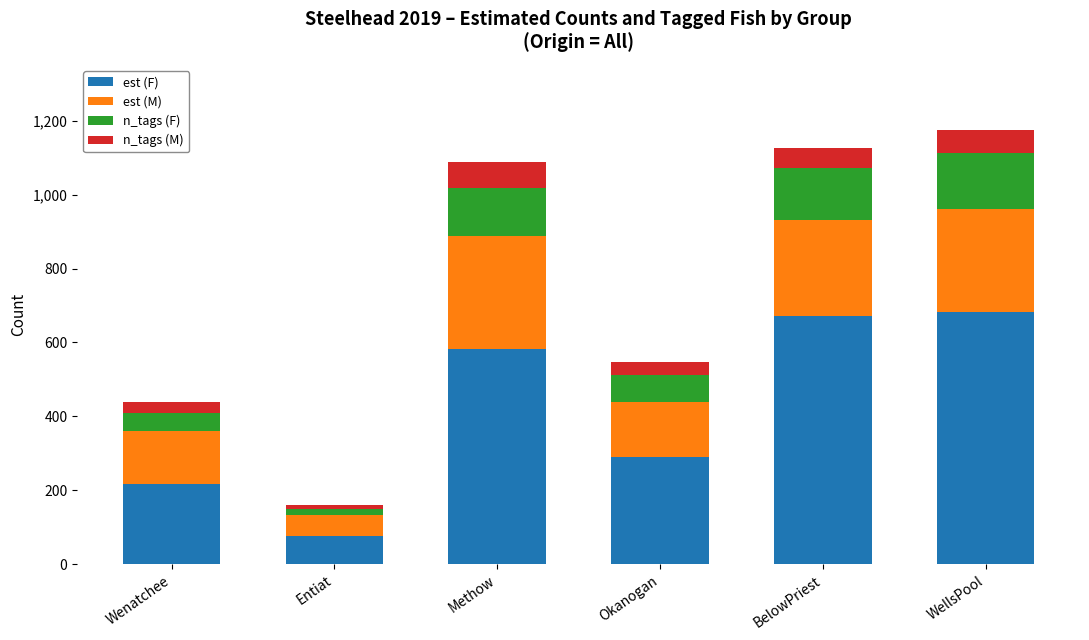

What are all the series names shown in the legend?

est (F), est (M), n_tags (F), n_tags (M)